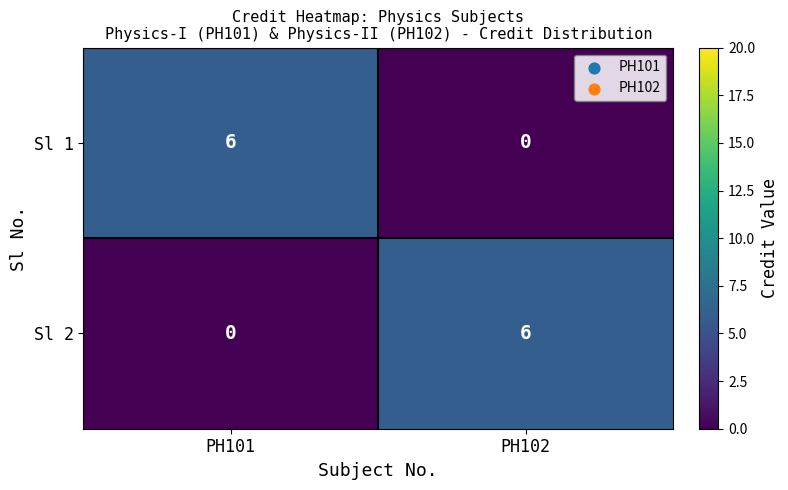

Reading left to right, transcribe all the data shown in this chart.

Sl 1: PH101=6	PH102=0
Sl 2: PH101=0	PH102=6